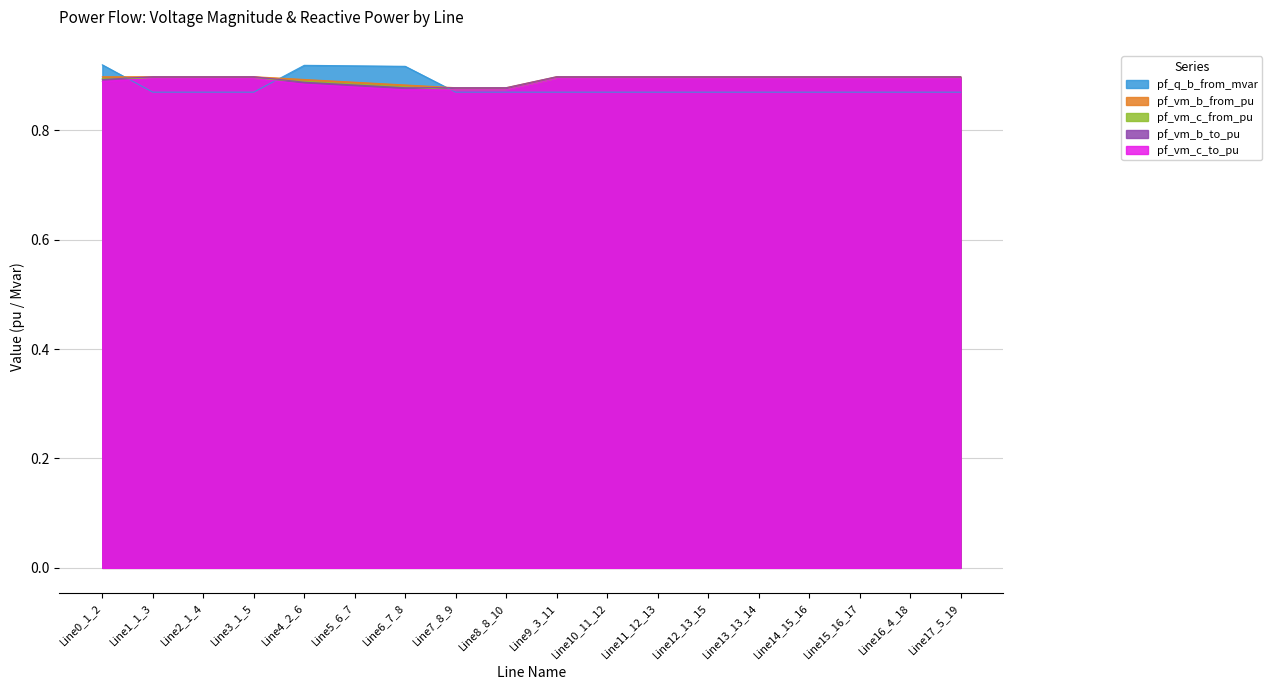

How many lines are shown in the chart?

5